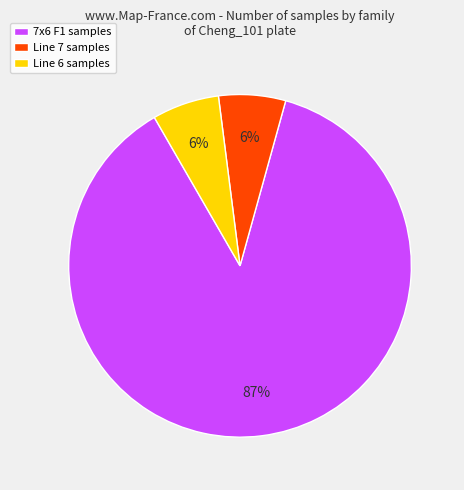

Which slice is the largest?

7x6 F1 samples